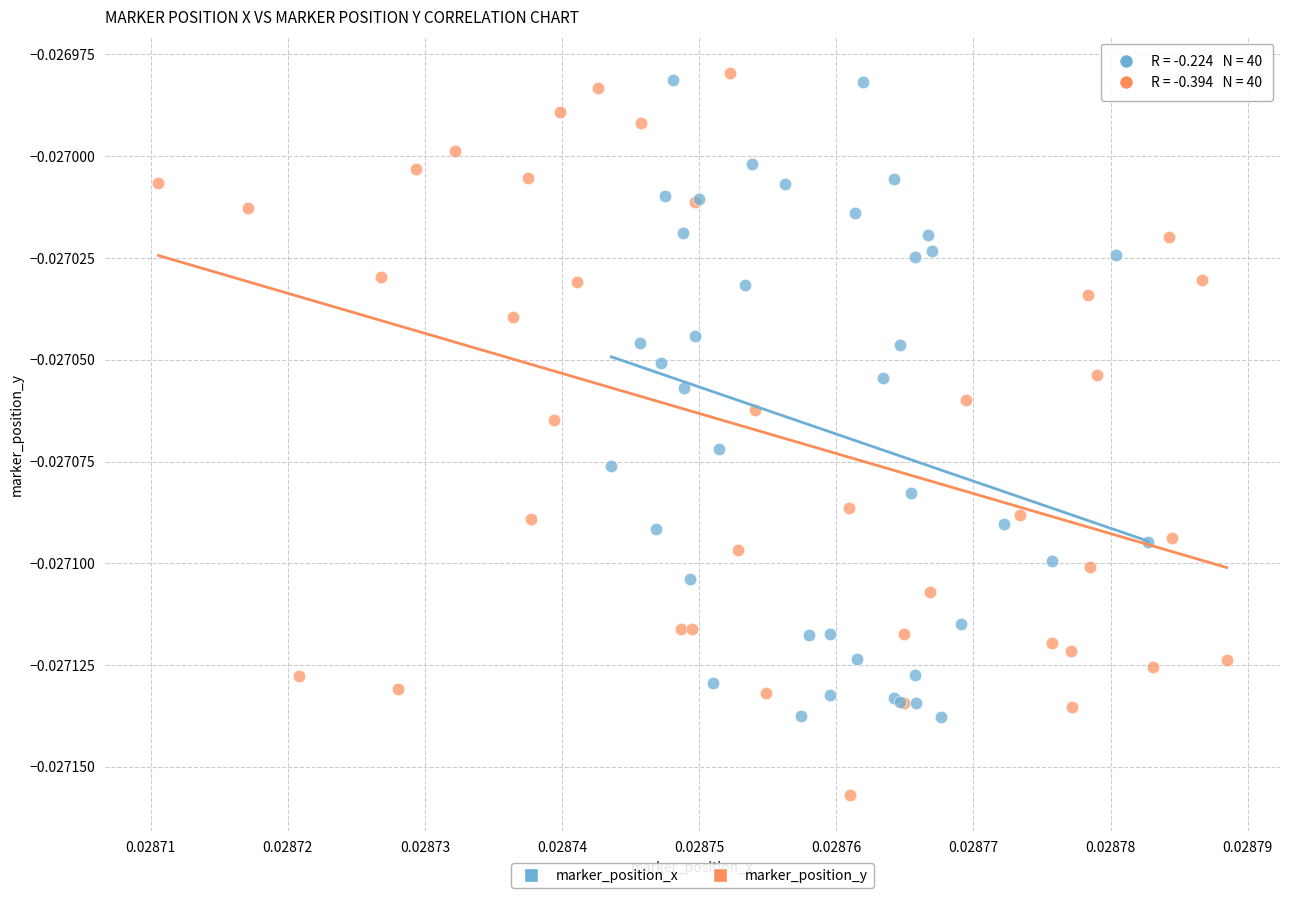

What are all the series names shown in the legend?

marker_position_x, marker_position_y